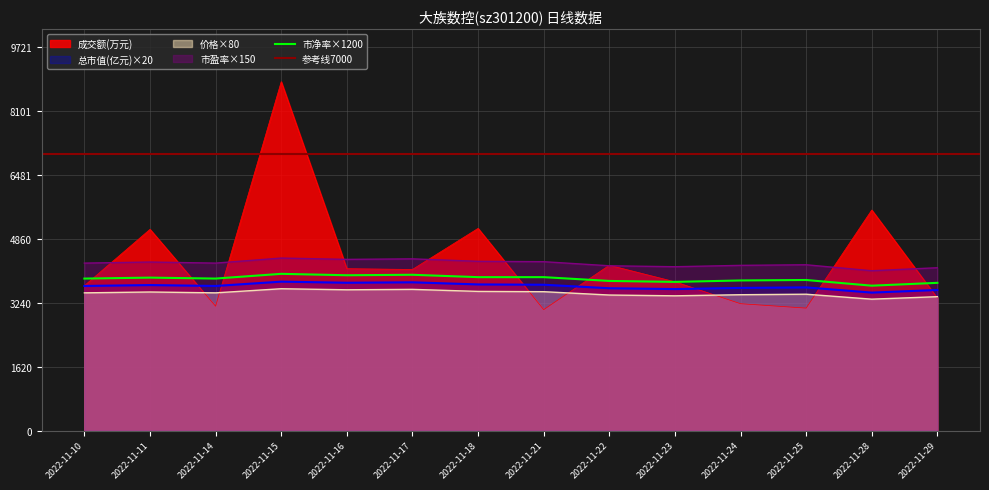

Between 2022-11-24 and 2022-11-18, which is larger?

2022-11-18